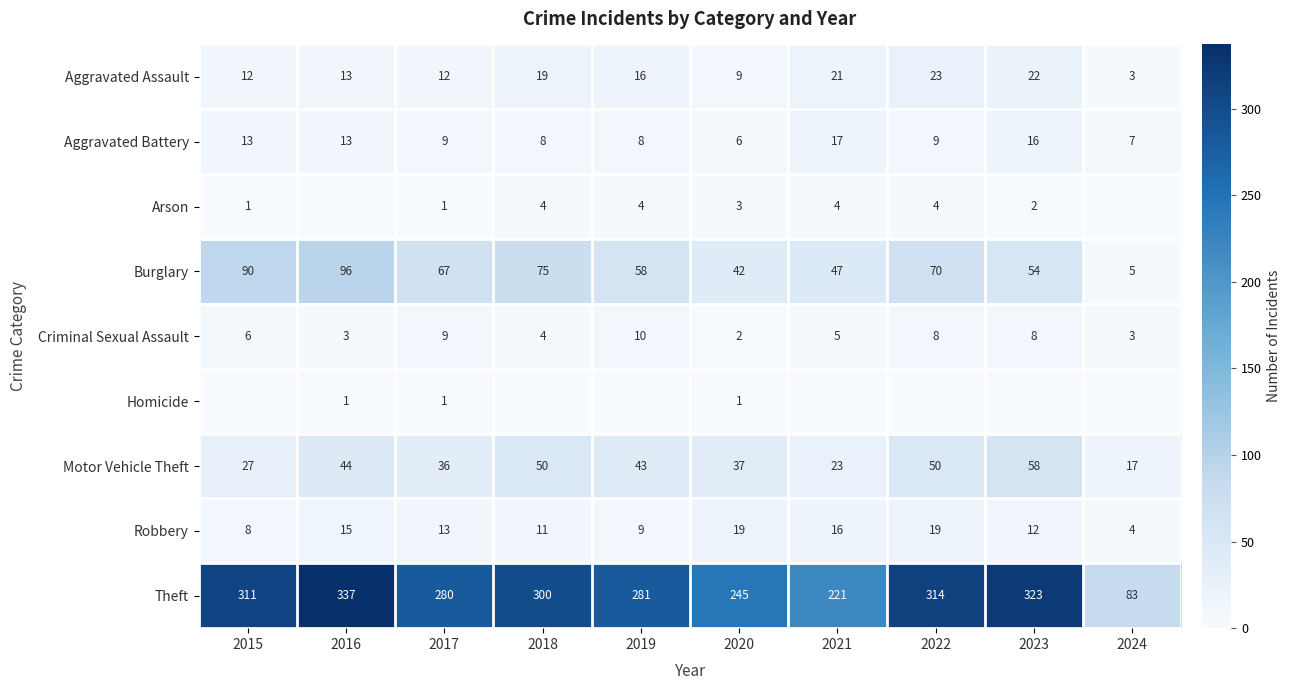

The Arson series shows 4 at 2022. True or false?

True